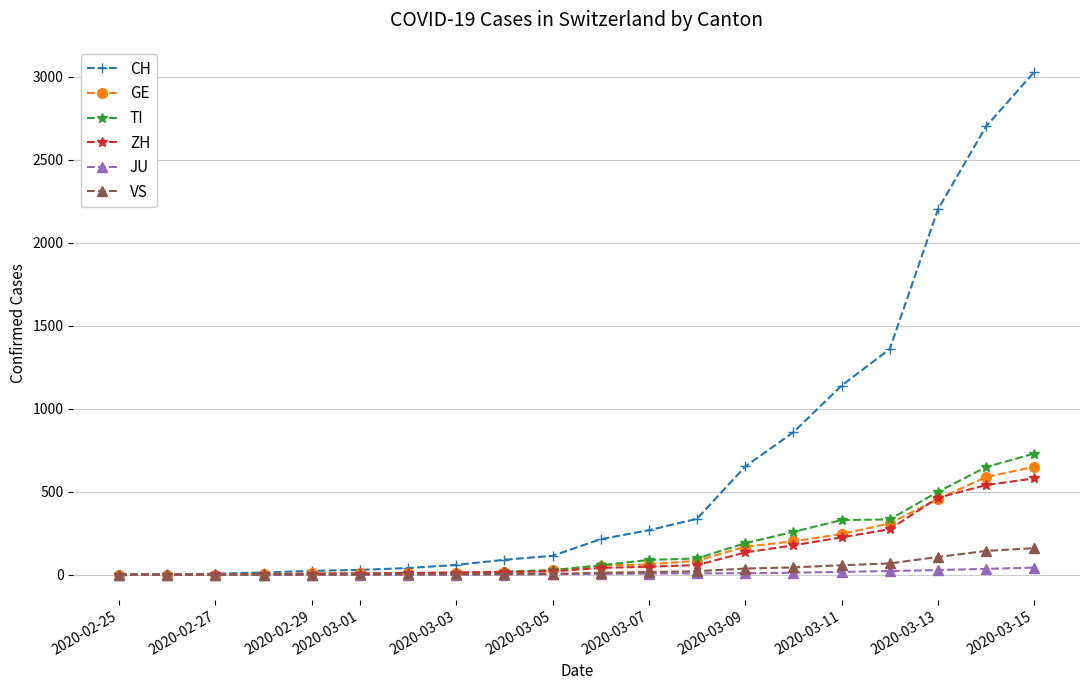

Which series has the largest total across all categories?

CH